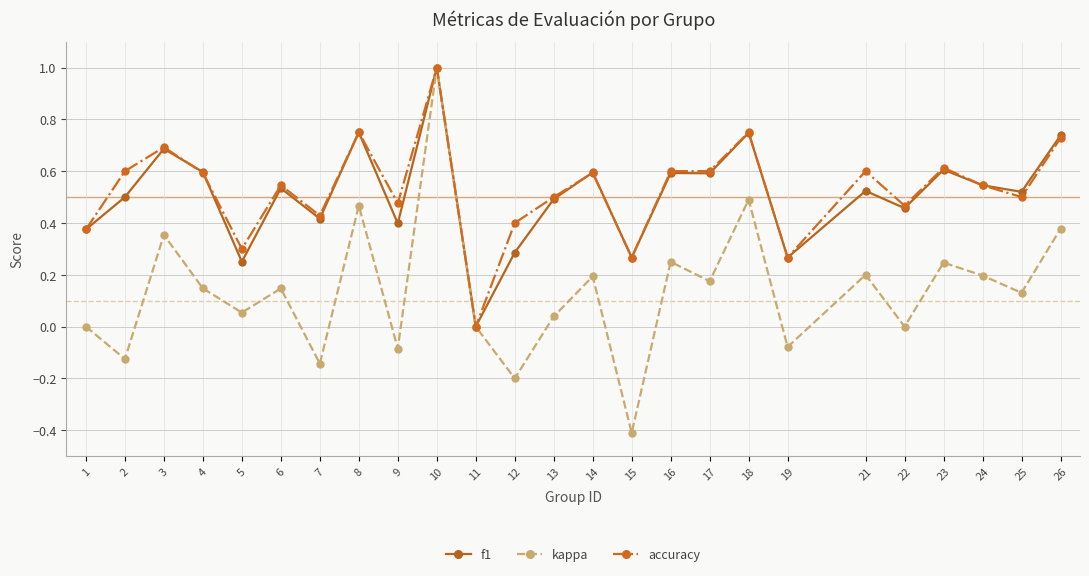

Is the value of f1 at 21 greater than the value of accuracy at 16?

No